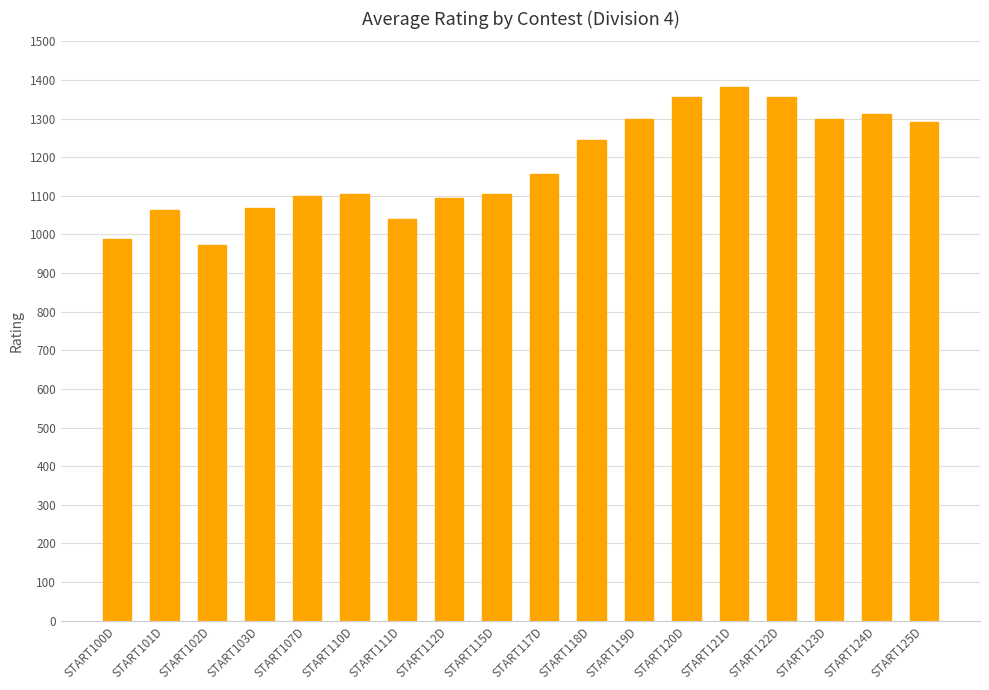

At which label is the value closest to 1178?

START117D